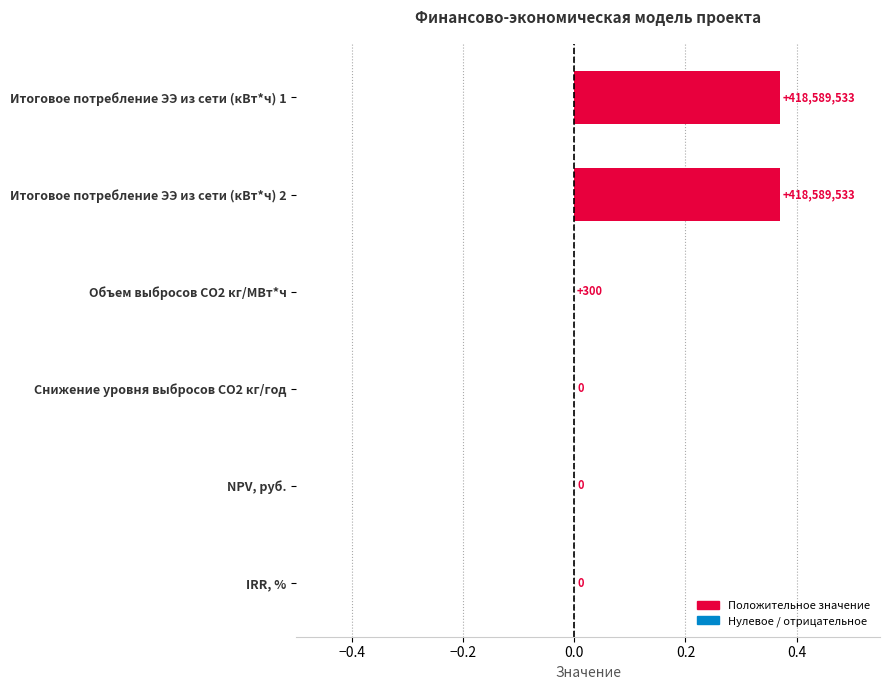

The value at NPV, руб. is 0.0. True or false?

True